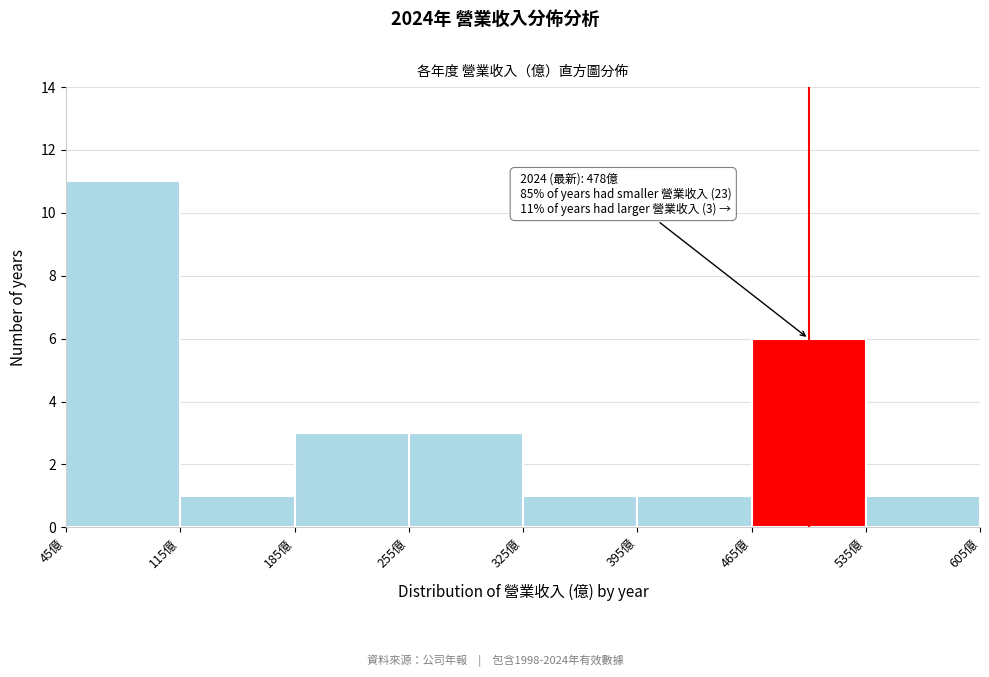

Over which range of the x-axis is the bar tallest?

45 to 115